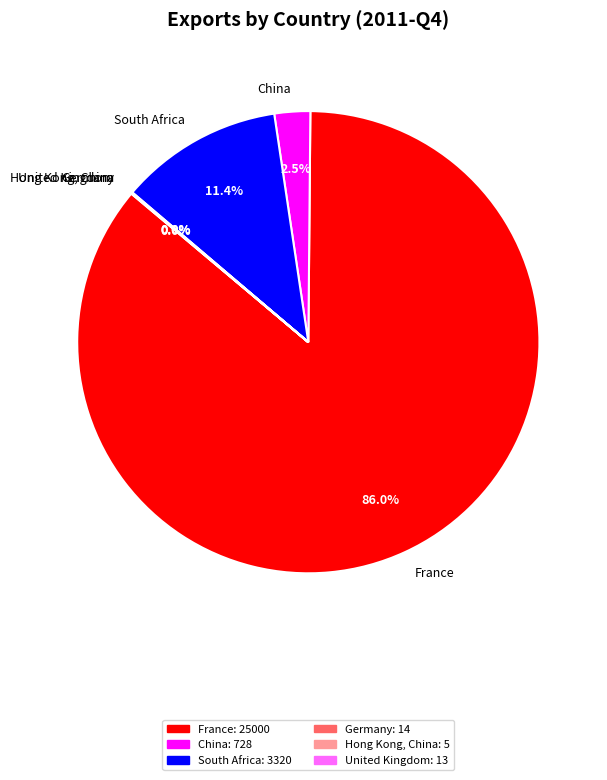

What portion of the pie excludes South Africa?

88.6%